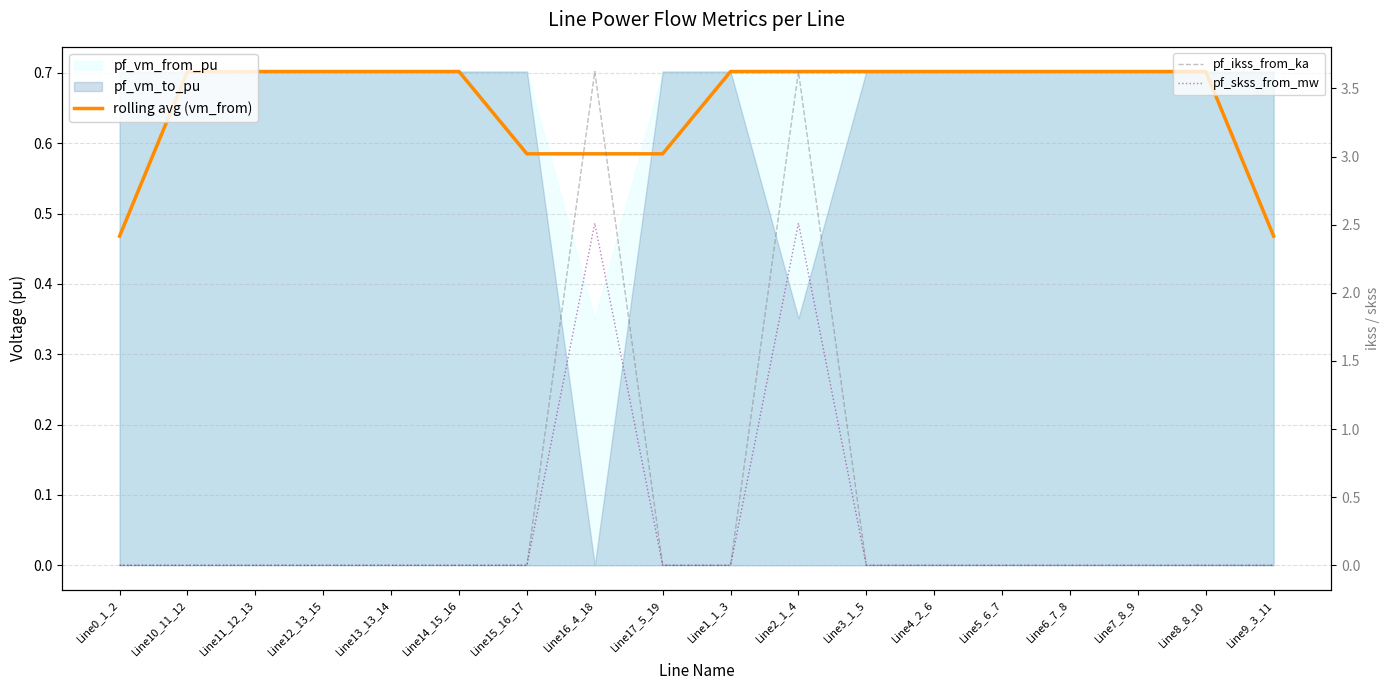

The value of rolling avg (vm_from) at Line14_15_16 is 0.3. True or false?

False